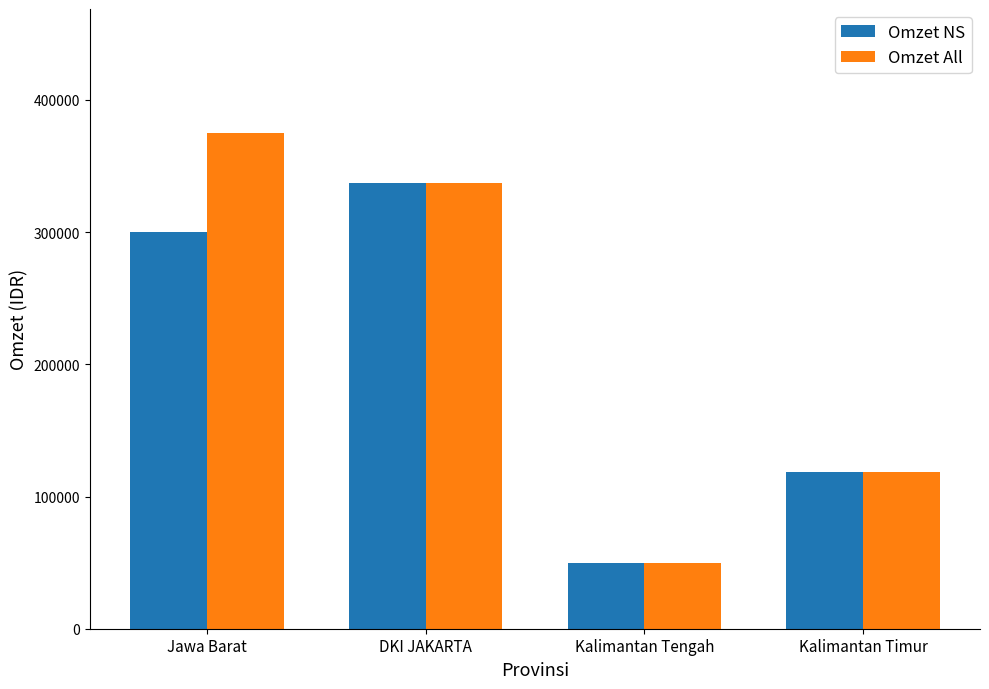

How many data points in Omzet All are less than 337500?

2